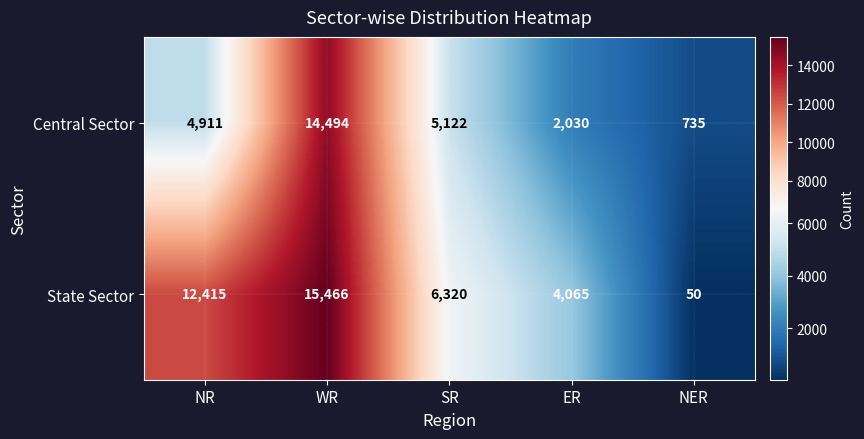

Reading left to right, what are all the values shown in this chart?

Central Sector: 4911	14494	5122	2030	735
State Sector: 12415	15466	6320	4065	50